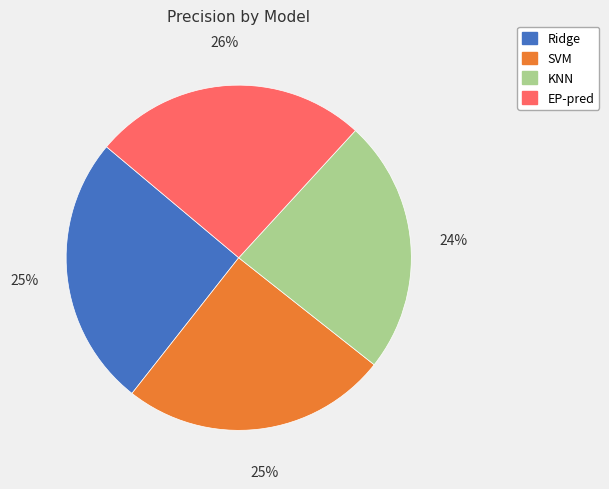

How many segments does this pie chart have?

4